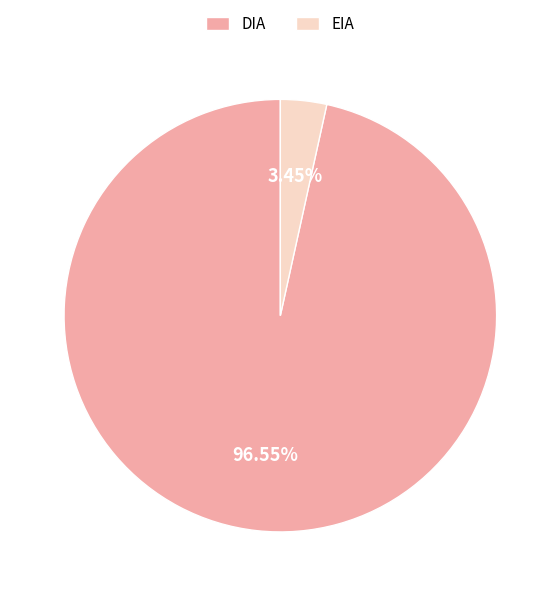

True or false: DIA accounts for 97% of the total.

True